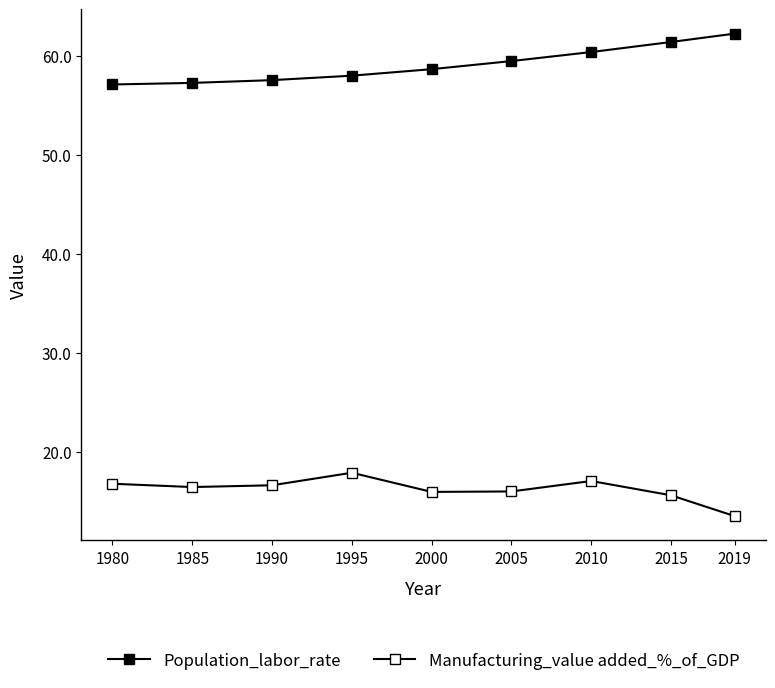

How many series are shown in this chart?

2